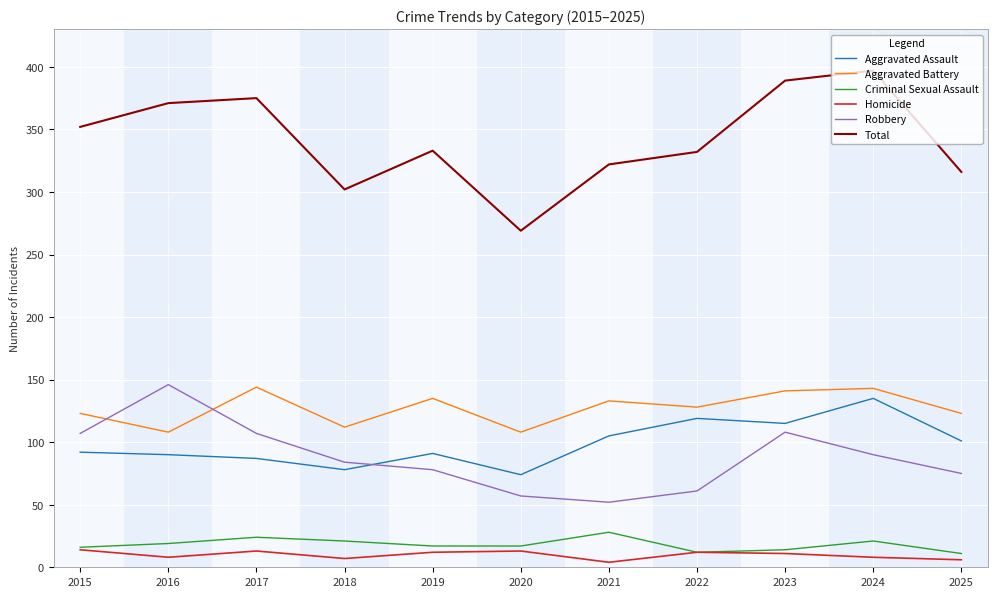

Is it true that Aggravated Battery equals 123 at 2015?

True